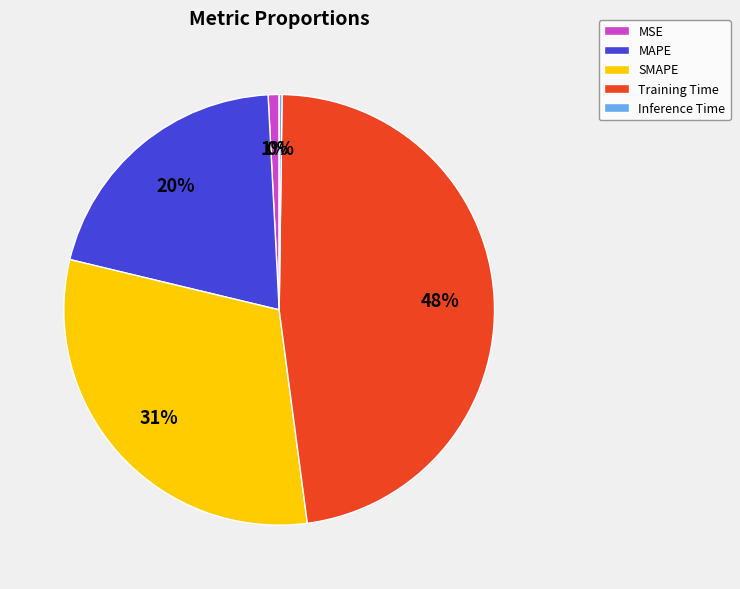

What is the largest slice in the pie chart?

Training Time